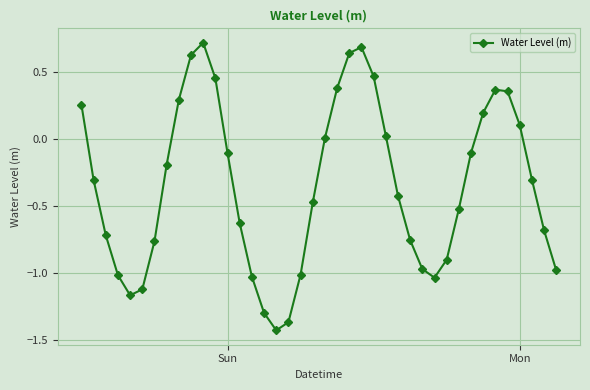

What is the average value?

-0.3